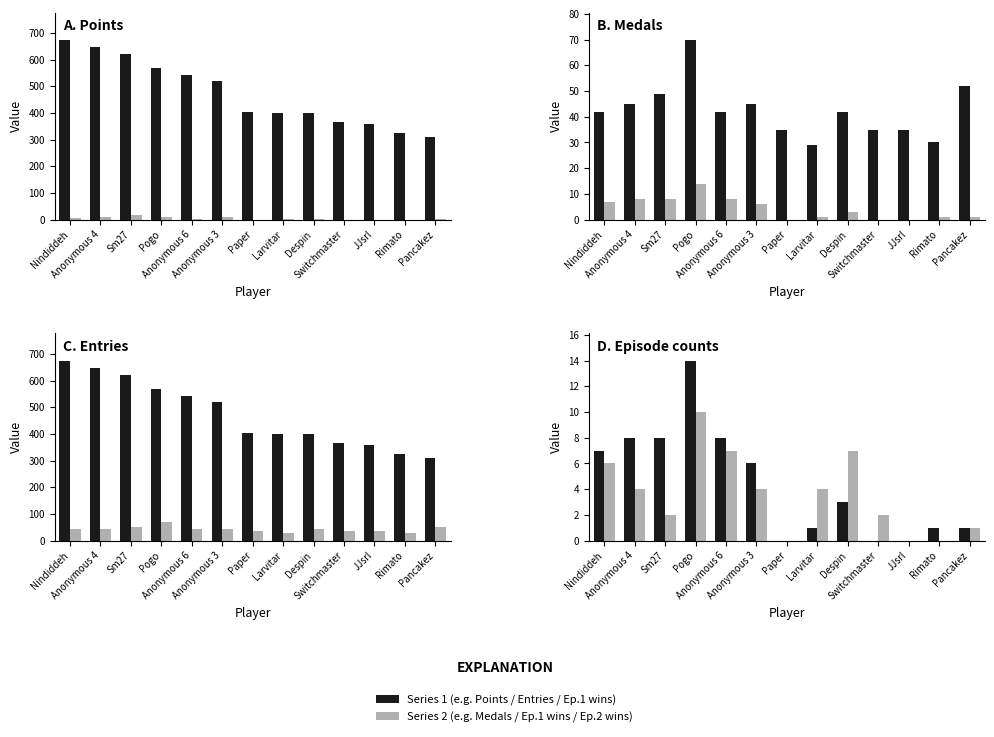

What is the label of the 5th bar from the right?

Despin